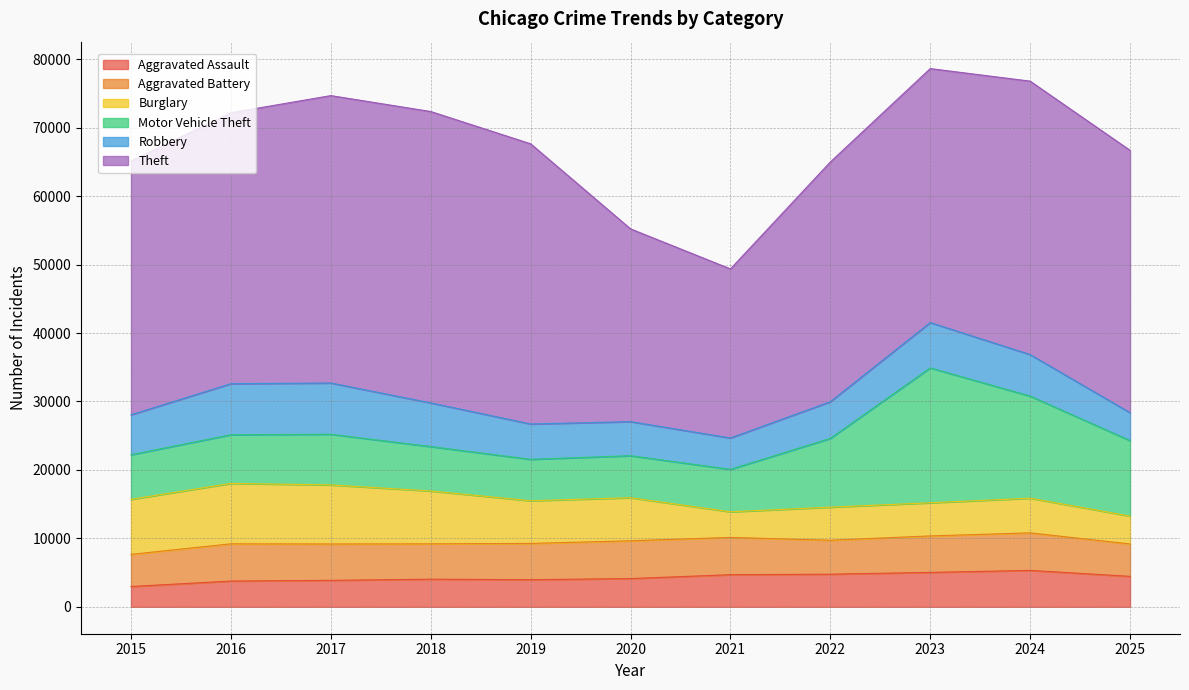

Does the chart display data point markers on the line(s)?

No